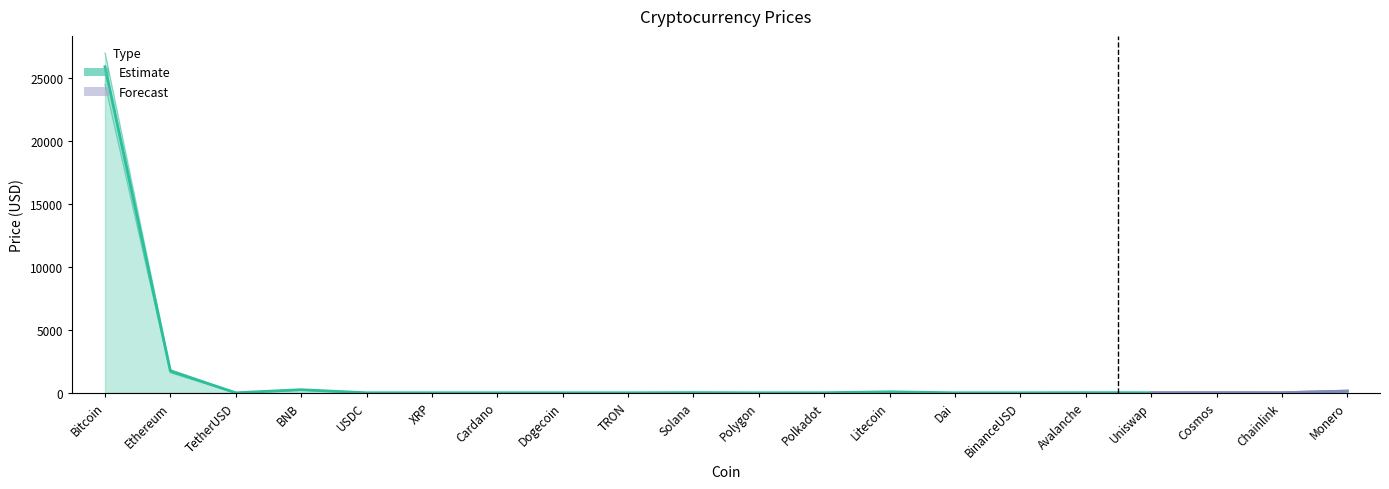

Which has a higher value, Polygon or USDC?

USDC